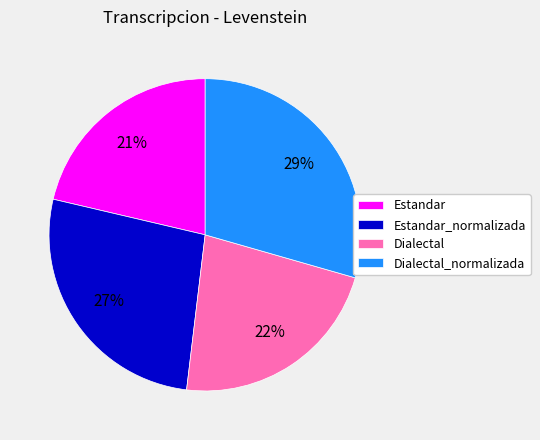

Does Dialectal_normalizada account for over 50% of the chart?

No